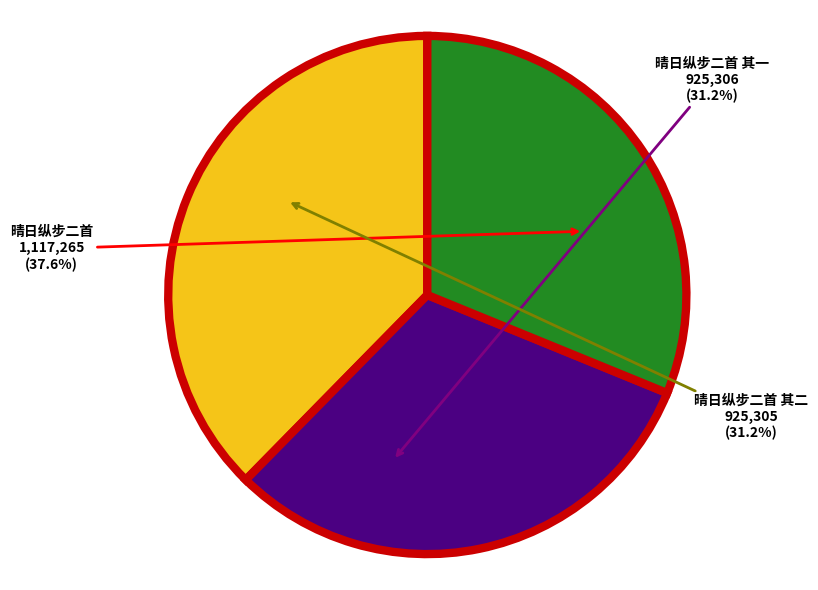

How many slices are in this pie chart?

3